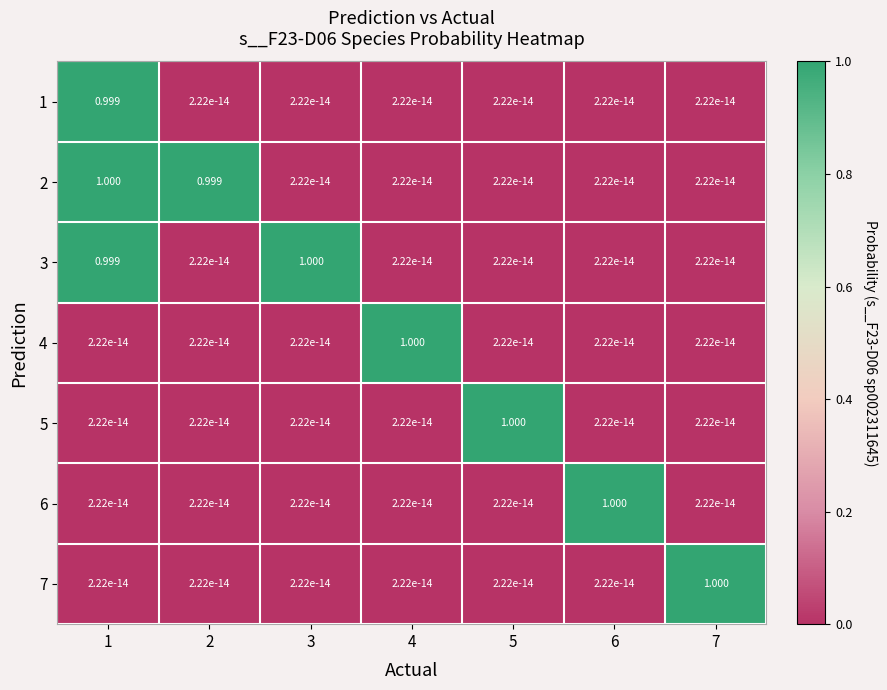

At how many categories does at least one series exceed 0?

7